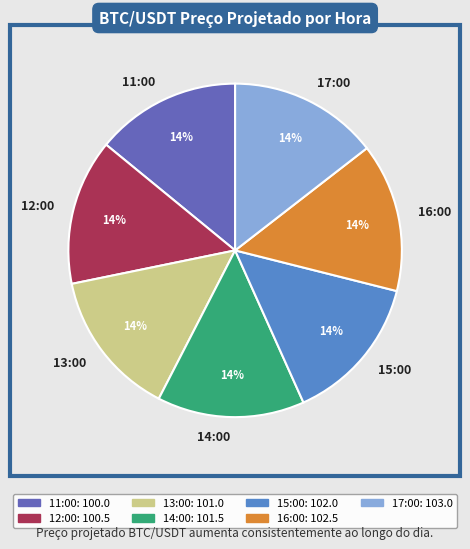

Combined, do 17:00 and 15:00 account for over 50%?

No